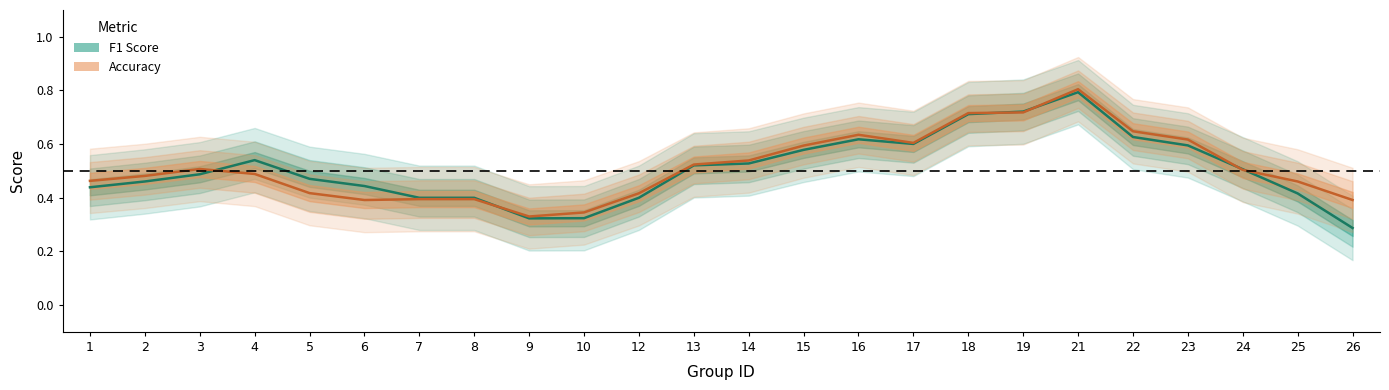

How many interior local peaks does the Accuracy series have?

3